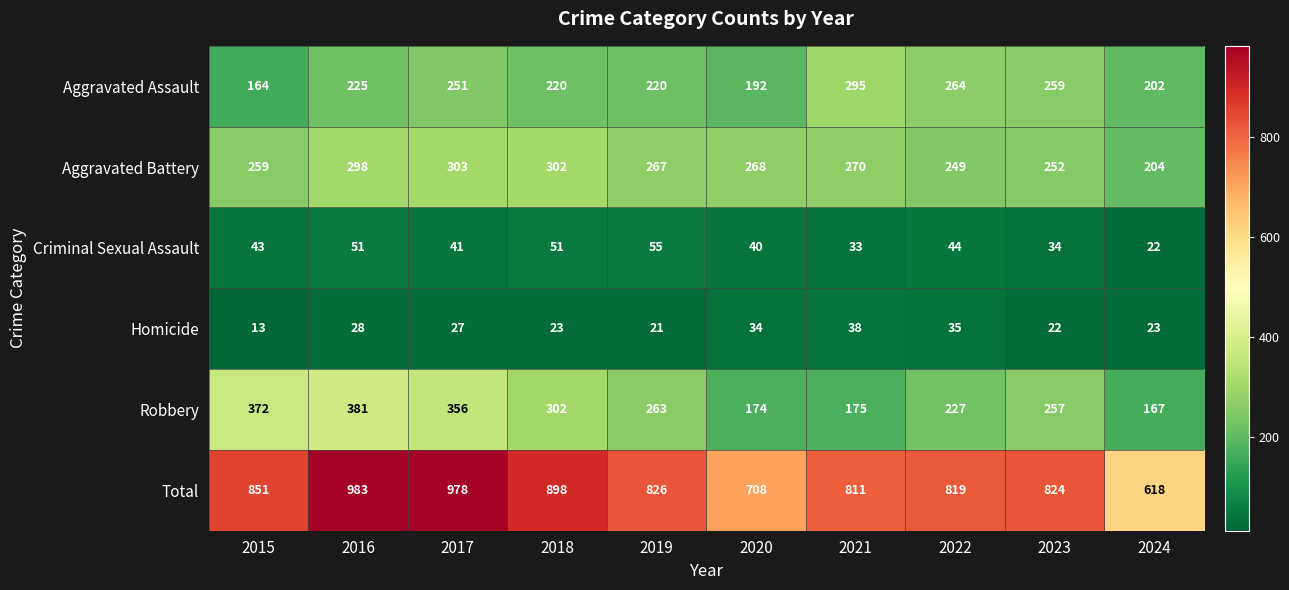

How many data points does each series have?

10